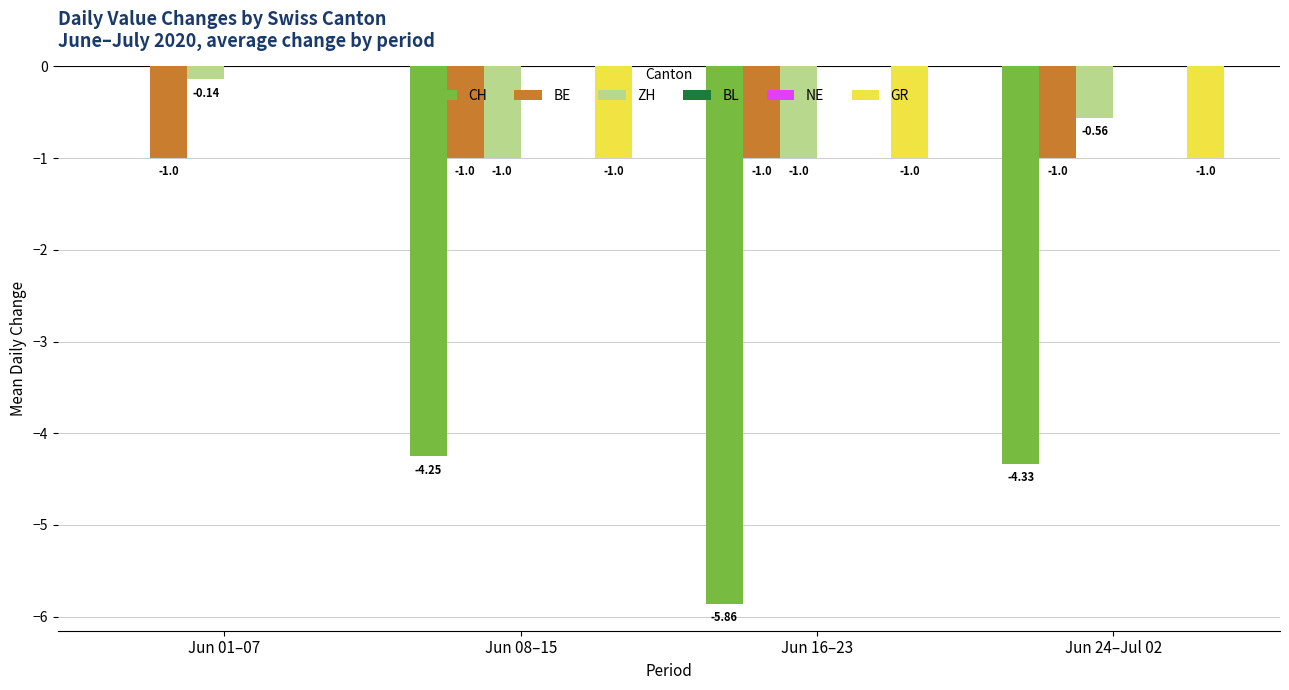

Which series has the largest range (max minus min)?

CH